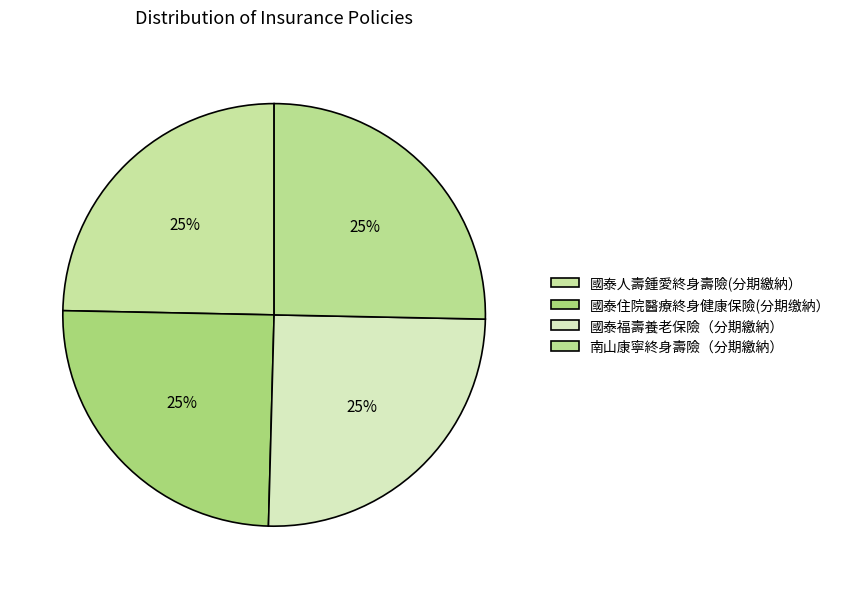

Count the number of slices in the pie.

4